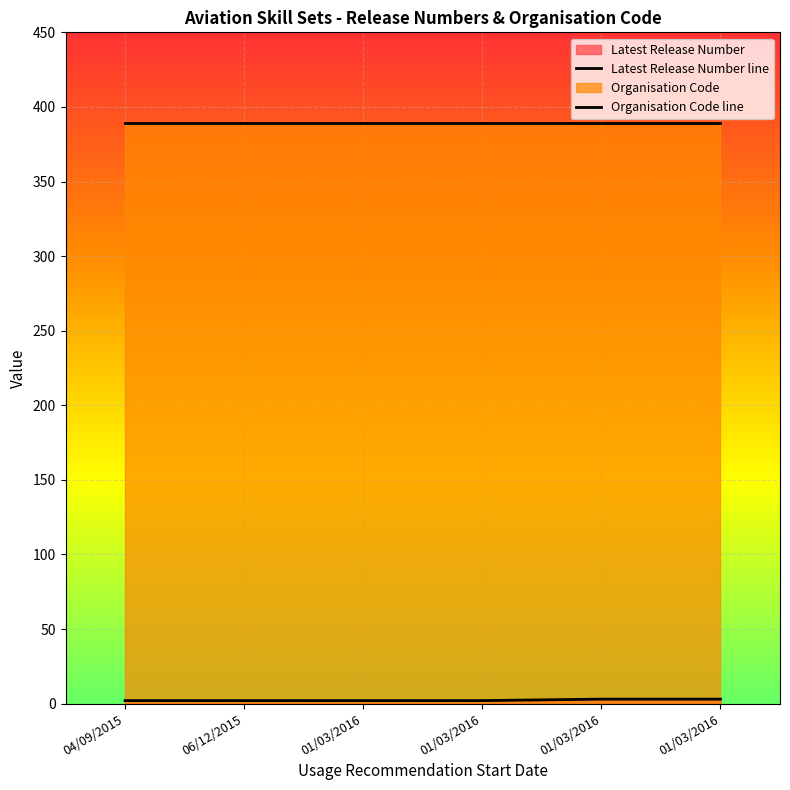

True or false: Latest Release Number line has a value of 3 at 01/03/2016.

True